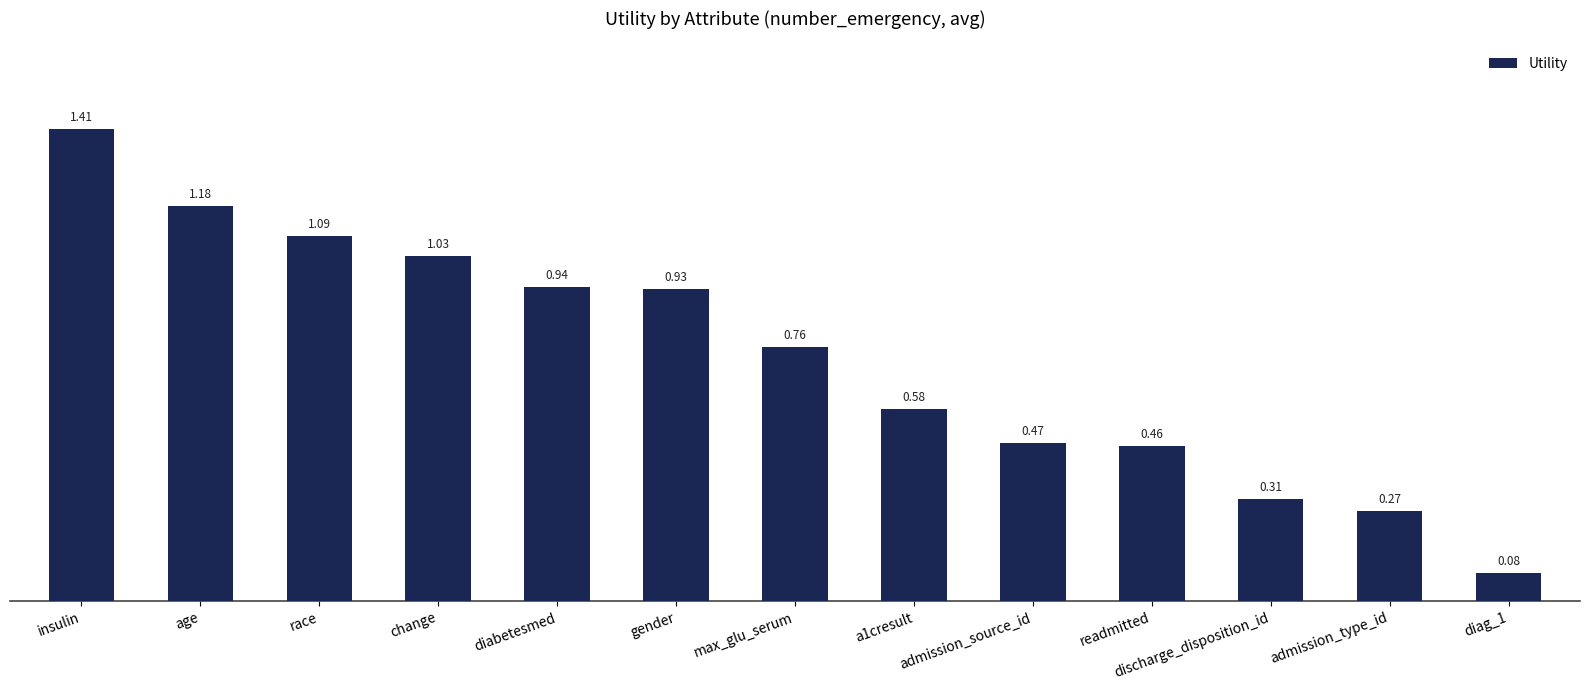

What is the label of the 11th bar from the right?

race